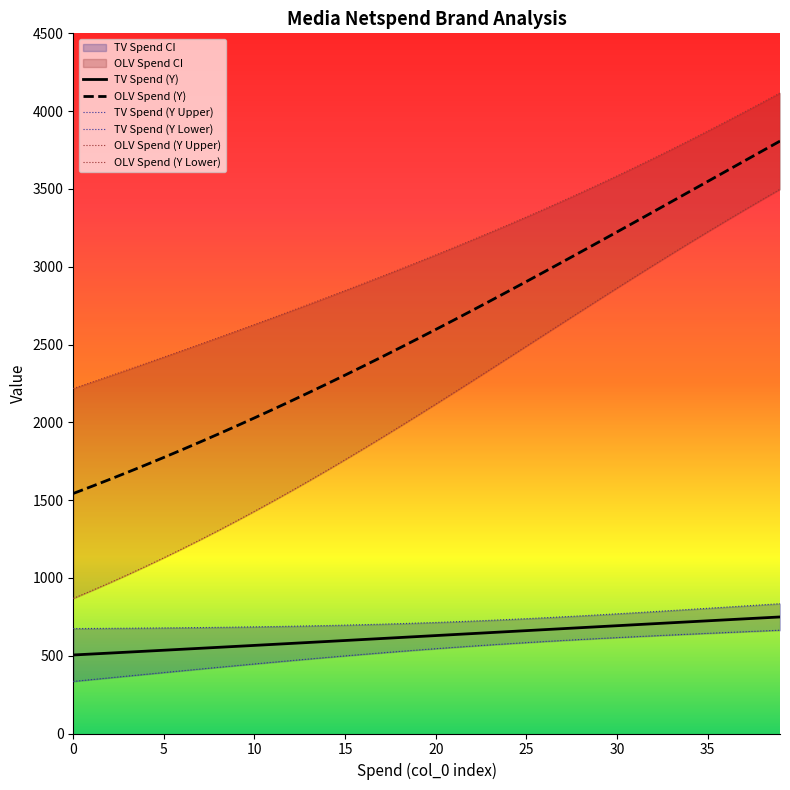

Is this an area chart (filled region under the line)?

No